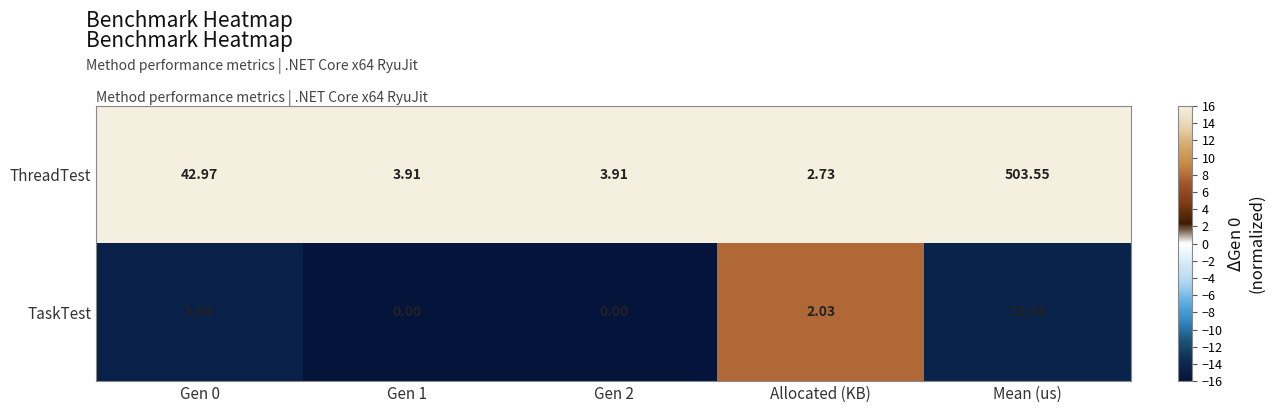

Rank the series by their average value, from lowest to highest.

TaskTest, ThreadTest